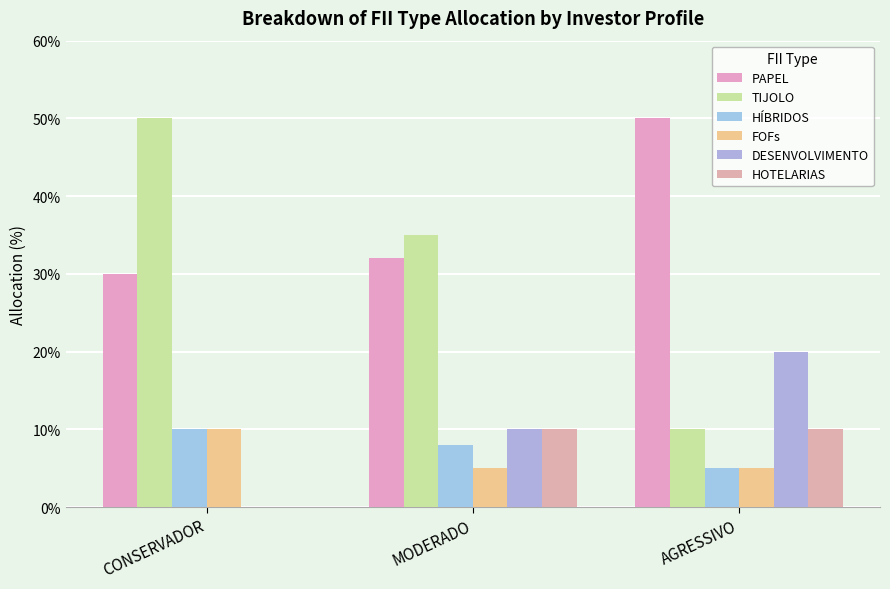

Is it true that HÍBRIDOS equals 7 at CONSERVADOR?

False